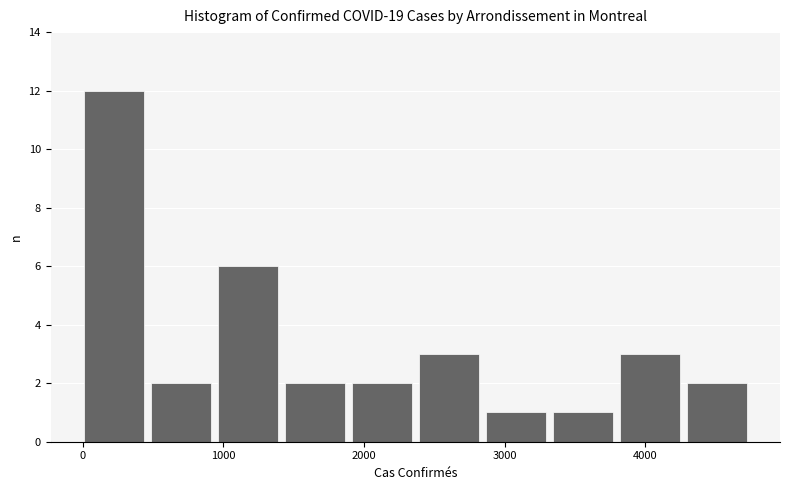

Reading left to right, transcribe this chart: for each bar, give the range it covers on the x-axis and its height. Neither the bar edges nor the heights are printed on the chart, so give them approximately, as read against the axes.

0 to 500: 12
500 to 1000: 2
1000 to 1400: 6
1400 to 1900: 2
1900 to 2400: 2
2400 to 2900: 3
2900 to 3300: 1
3300 to 3800: 1
3800 to 4300: 3
4300 to 4800: 2